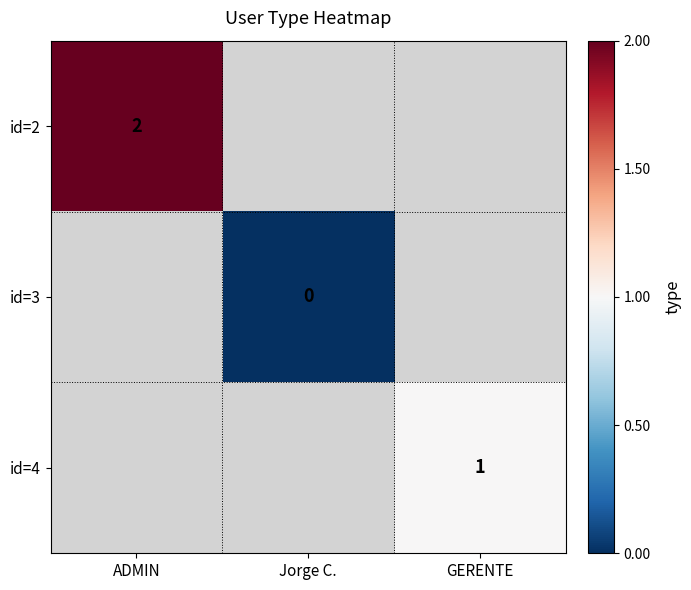

Count the number of data series in this chart.

3